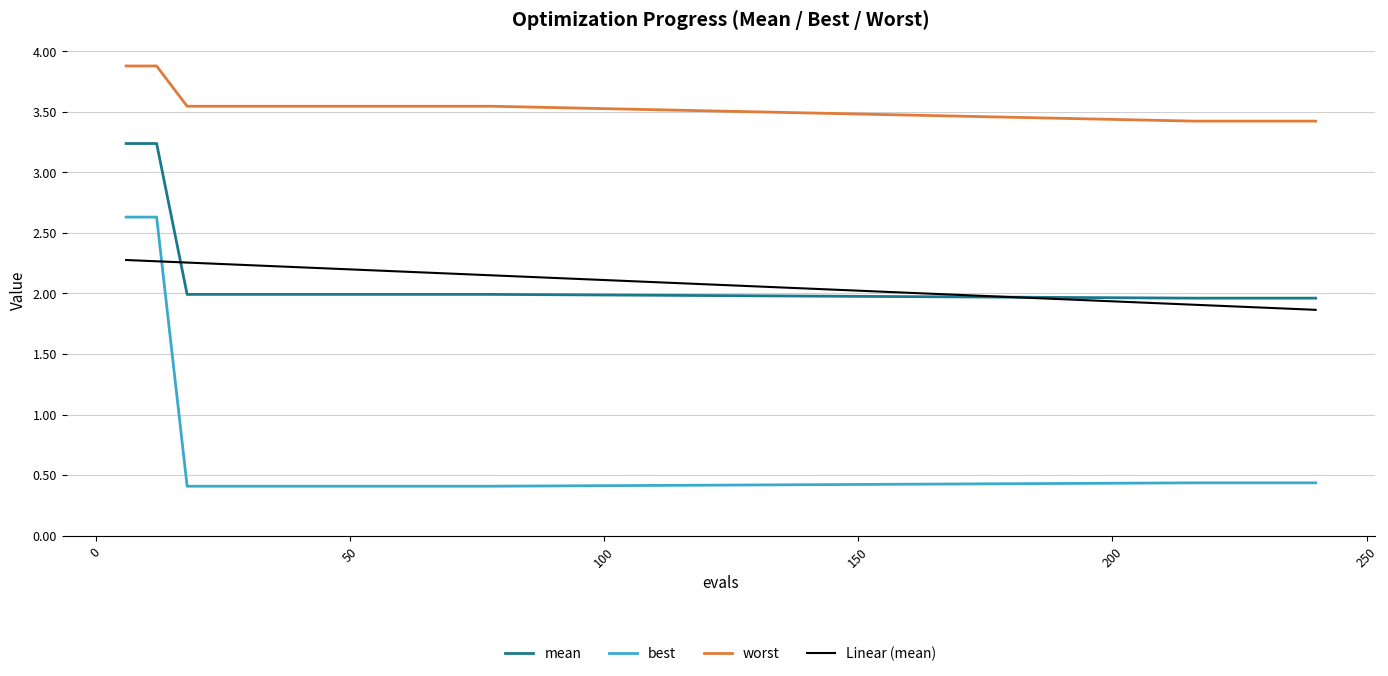

What is the maximum value for worst?

3.9